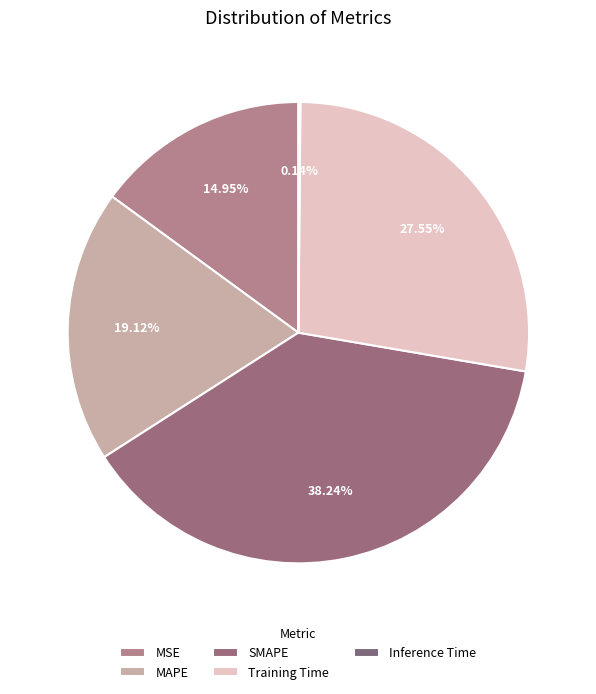

Is Training Time the majority of the pie?

No